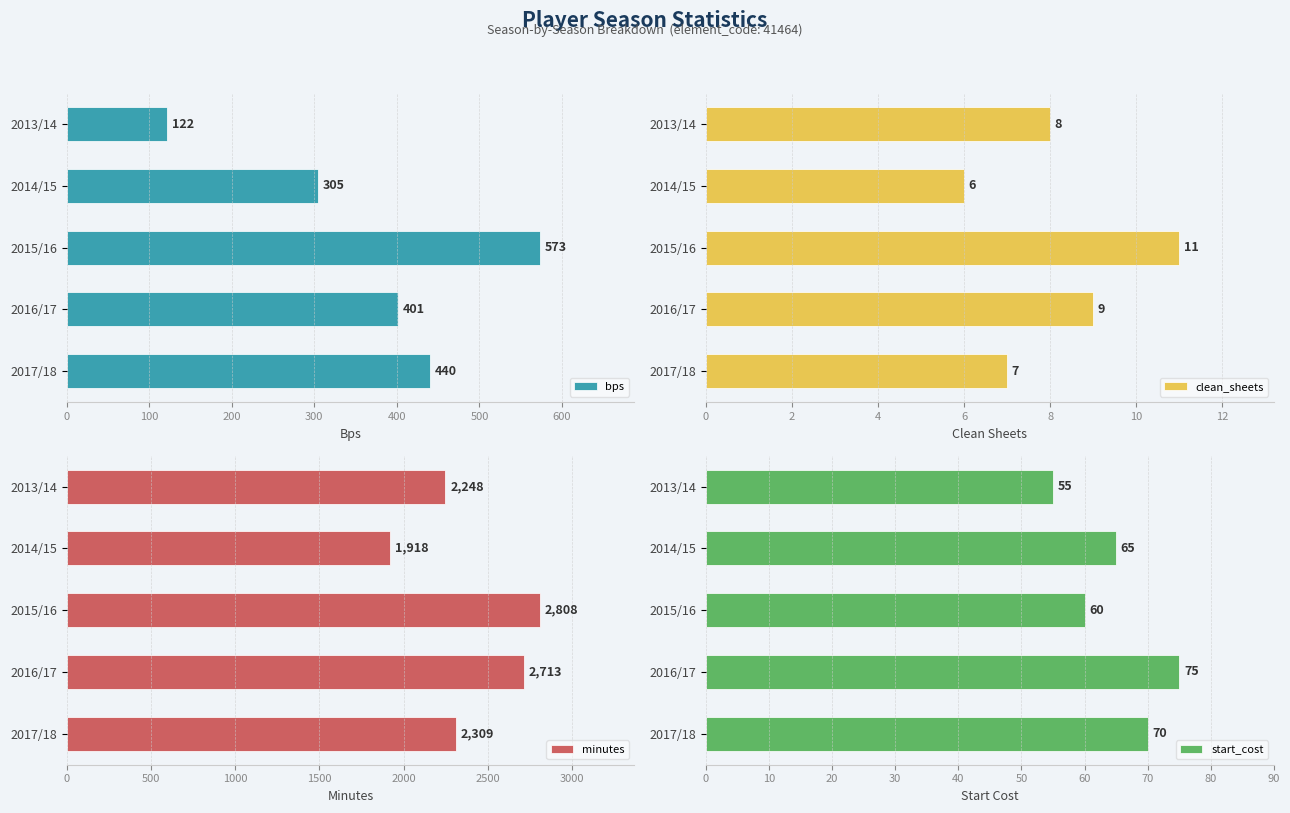

Which series has the largest total across all categories?

minutes